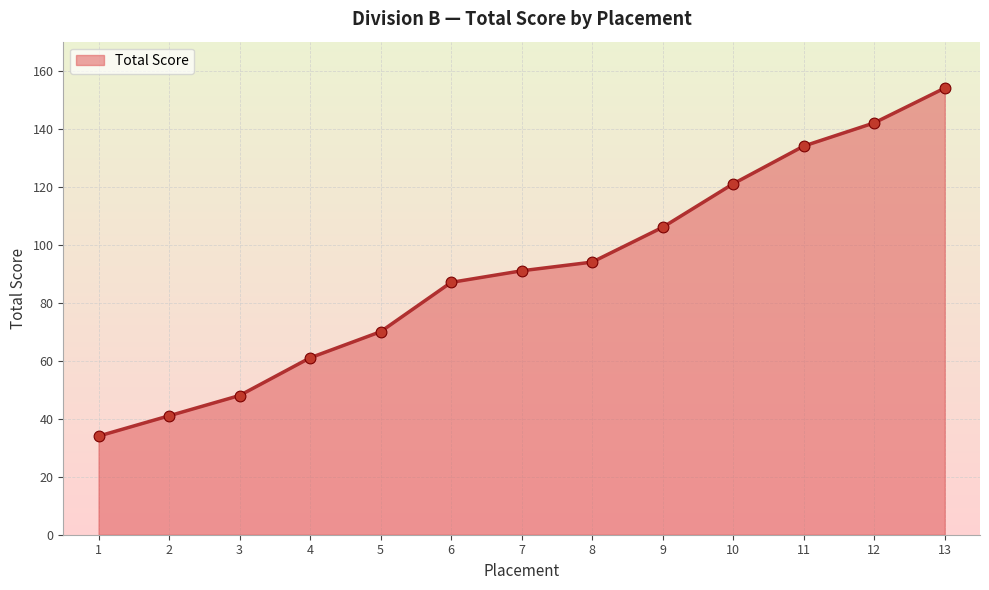

What is the ratio of the value at 13 to the value at 4?

2.5